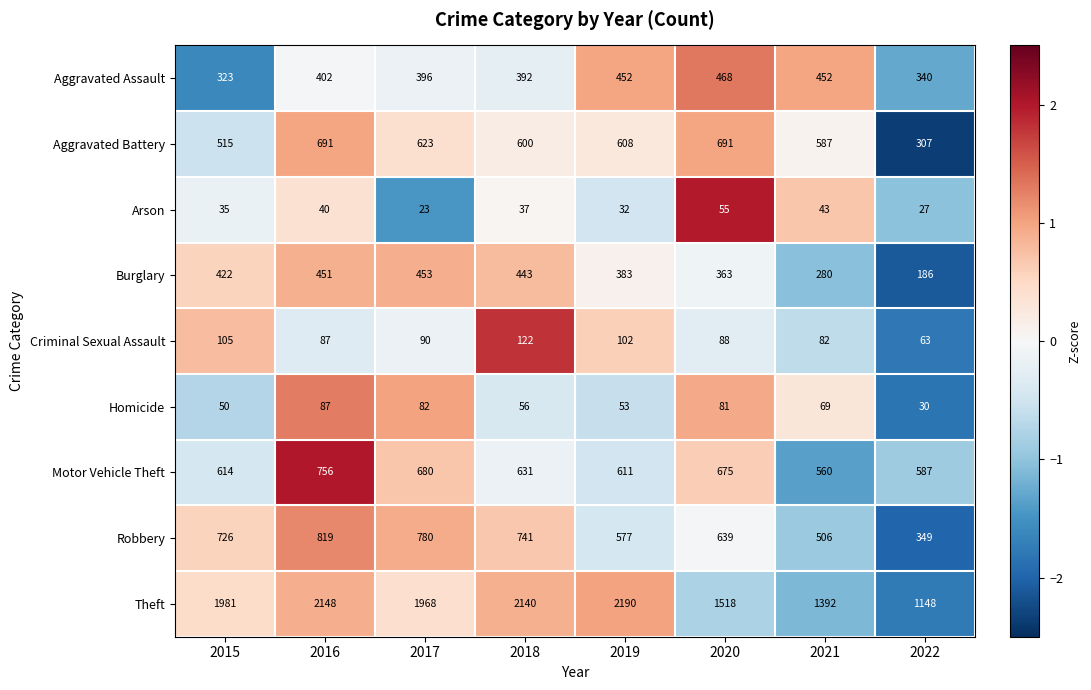

What is the greatest value displayed?

2190